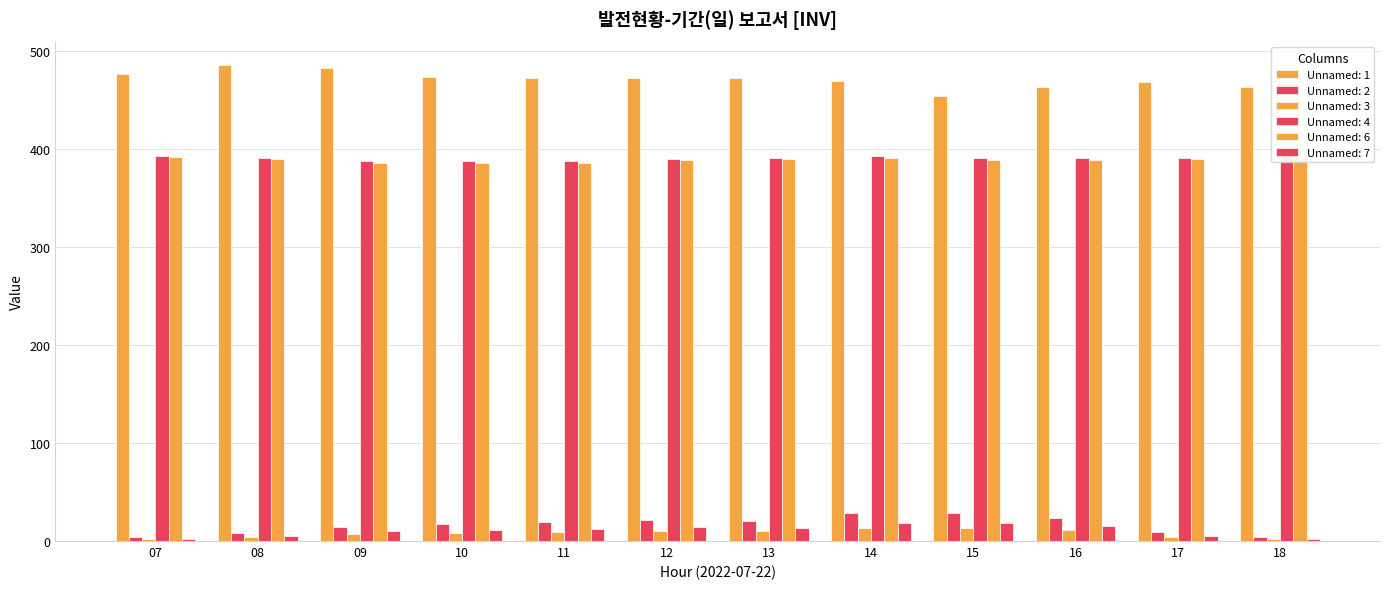

At how many categories does at least one series exceed 420?

12